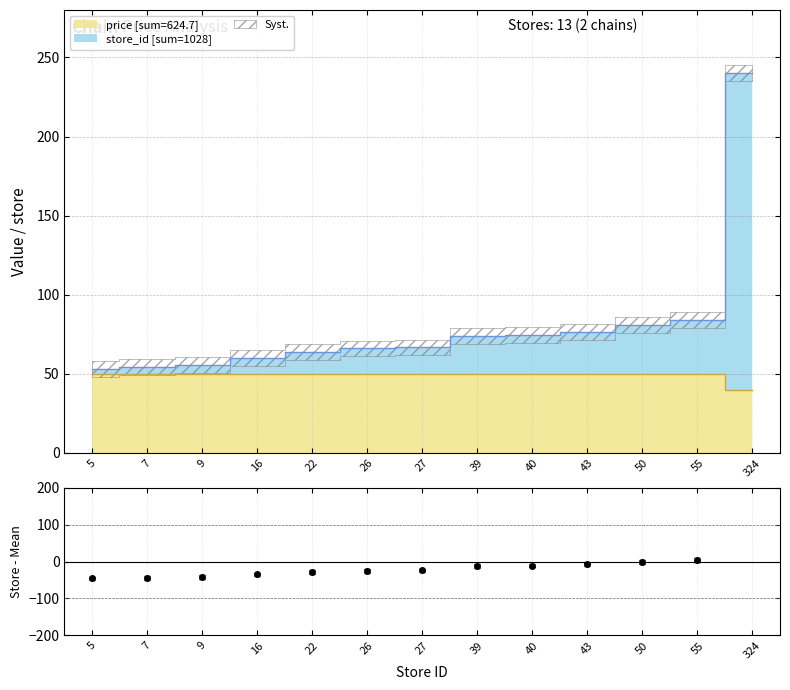

Reading right to left, list all the values displayed in this chart.

store_id: 273.0	4.0	-1.0	-8.0	-11.0	-12.0	-24.0	-25.0	-29.0	-35.0	-42.0	-44.0	-46.0
price: 40.0	50.0	50.0	50.0	50.0	50.0	50.0	50.0	50.0	50.0	50.0	50.0	50.0